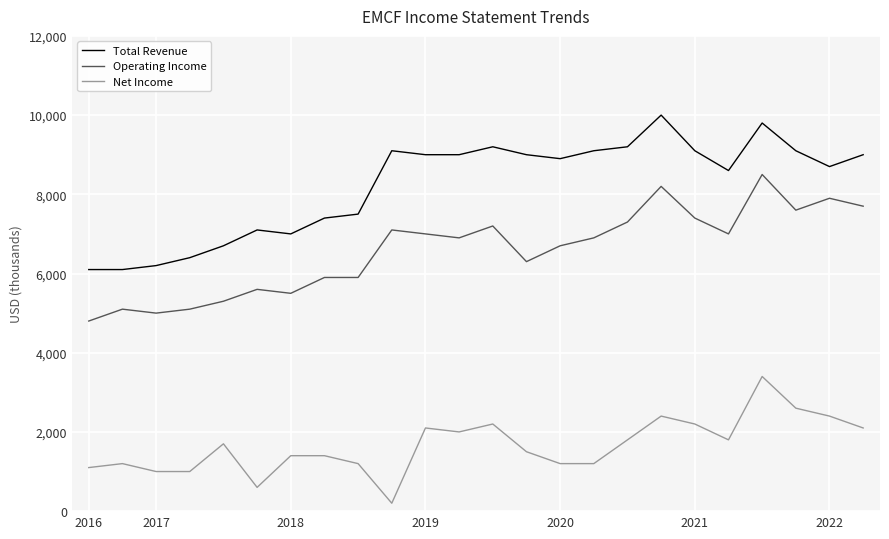

What is the average value of the Operating Income series?

6579